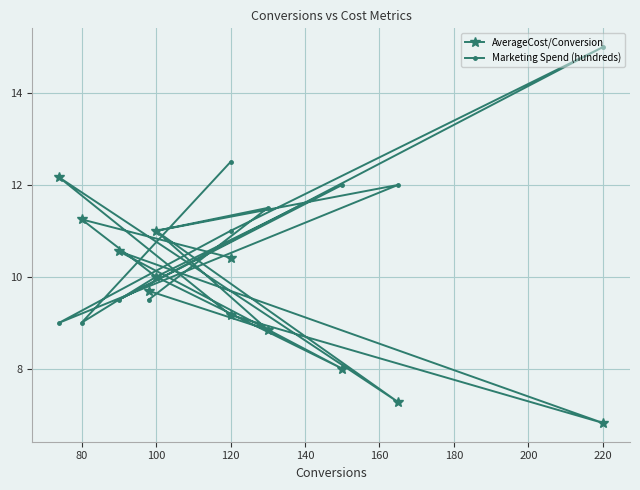

What is the difference between the highest and lowest values at 80?

2.2